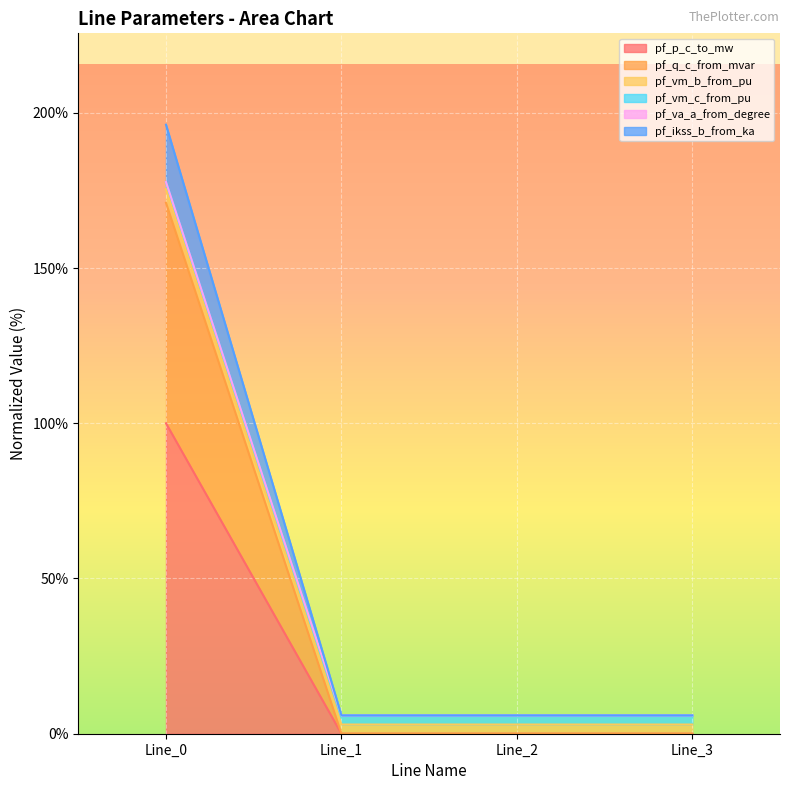

The pf_q_c_from_mvar series shows 0.0 at Line_1. True or false?

True